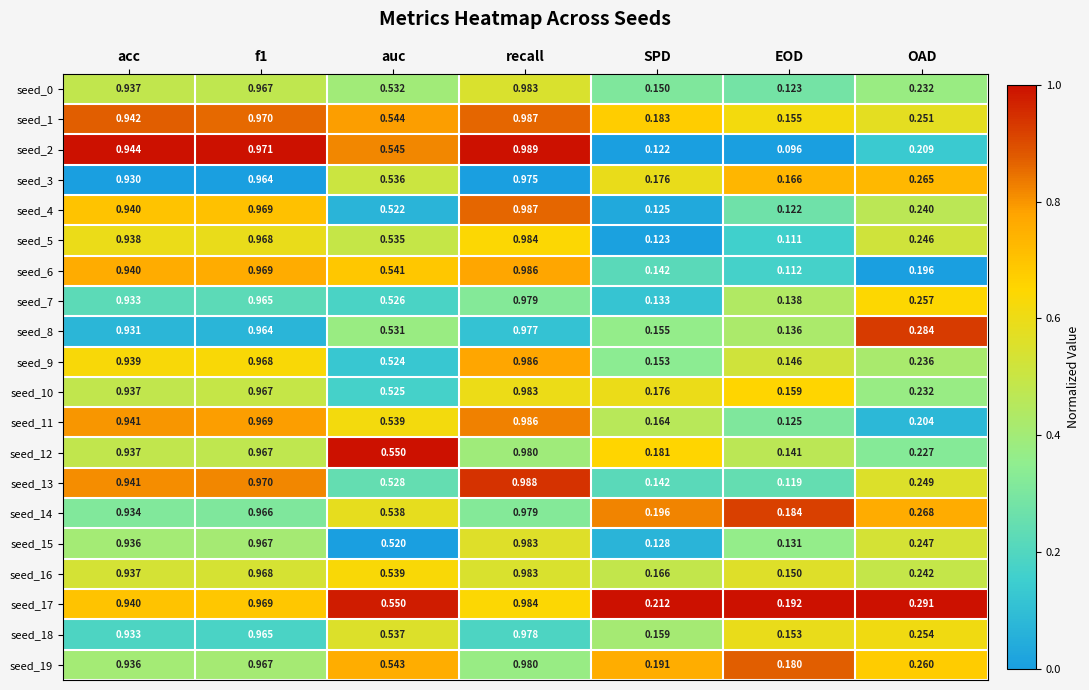

Which category has the highest value across all series?

recall